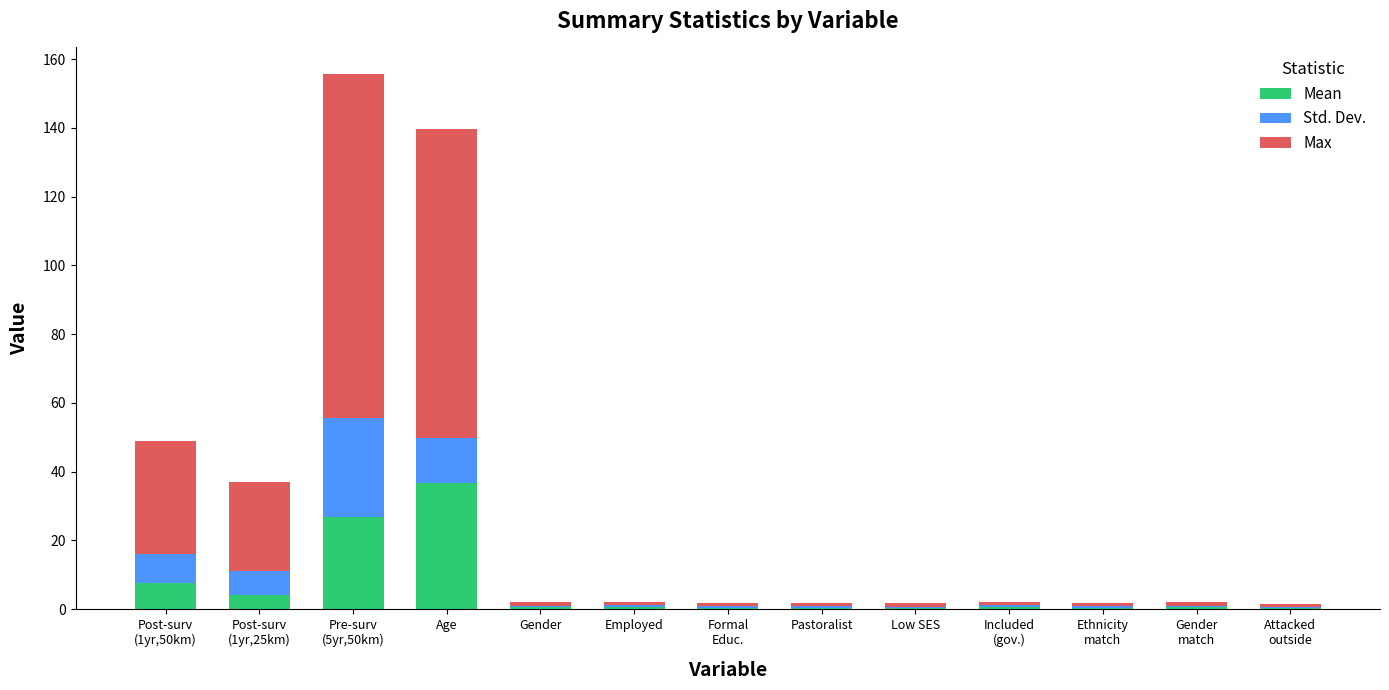

Does the chart contain stacked bars?

Yes